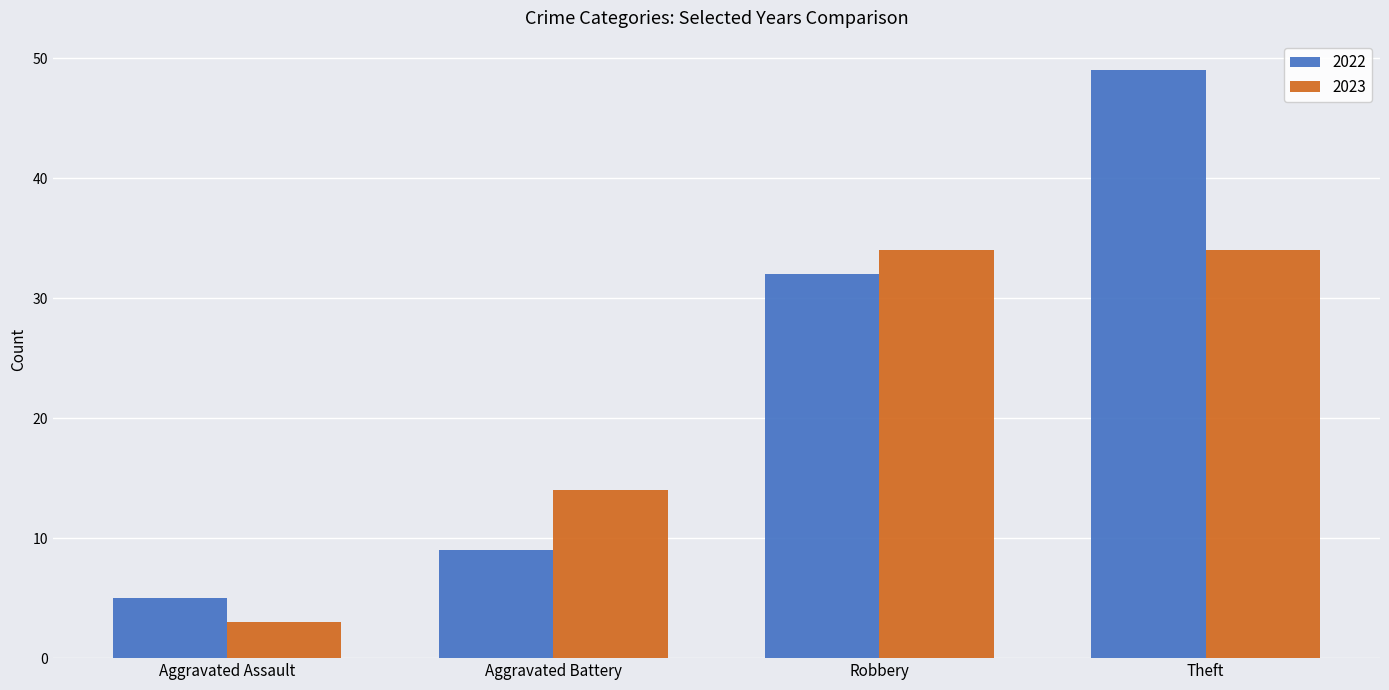

The 2023 series shows 12 at Robbery. True or false?

False